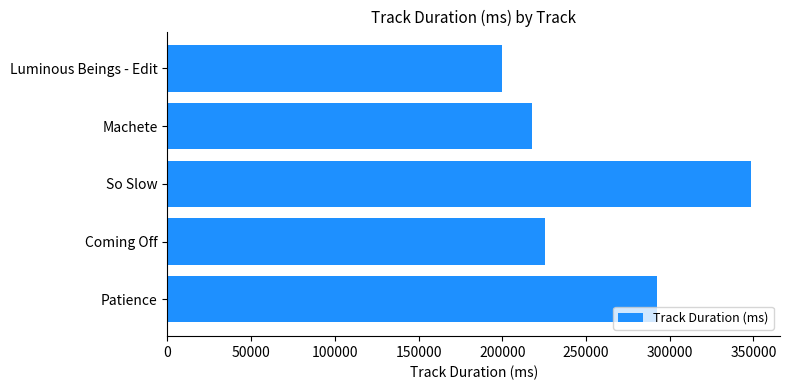

What is the difference between the maximum and minimum values?

148822